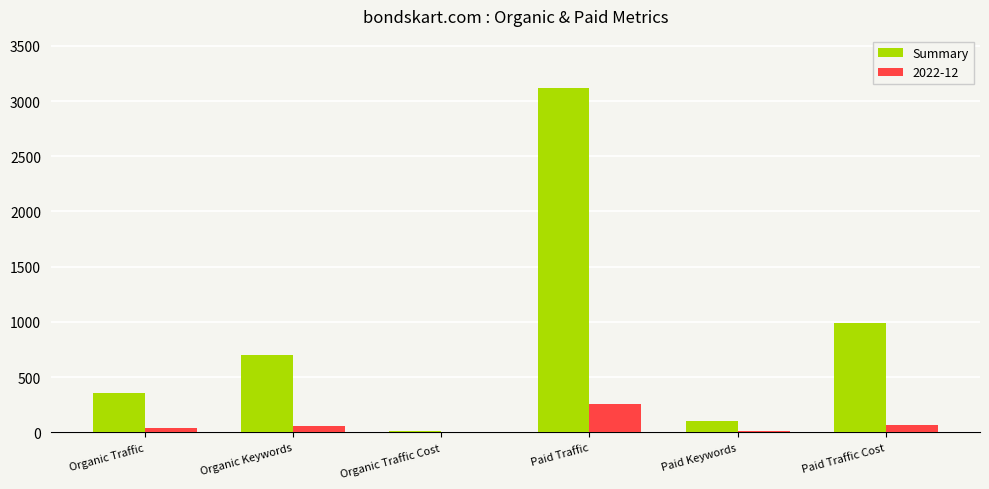

What is the sum of all Summary values?

5281